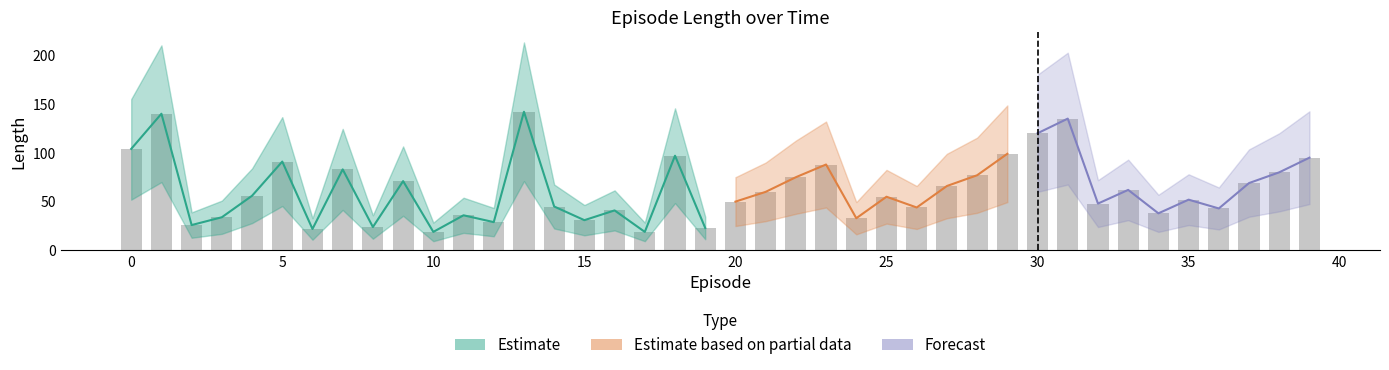

Are the bars horizontal?

No